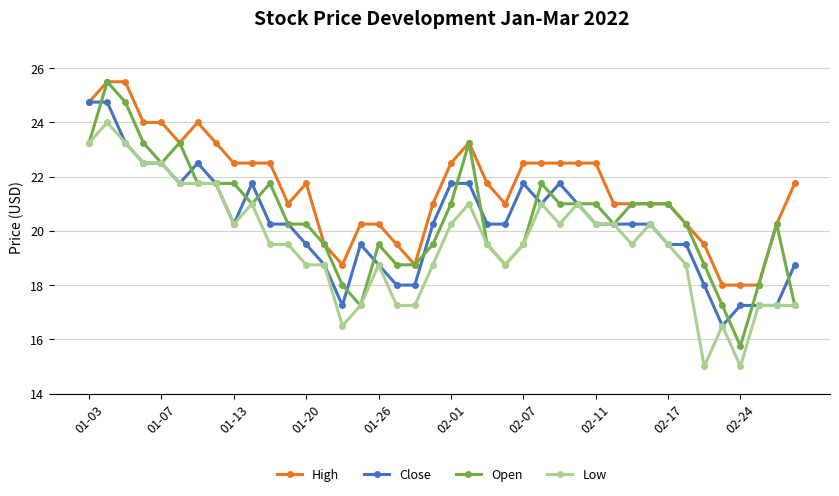

What is the value of the Low point at the 28th from the left?

21.0